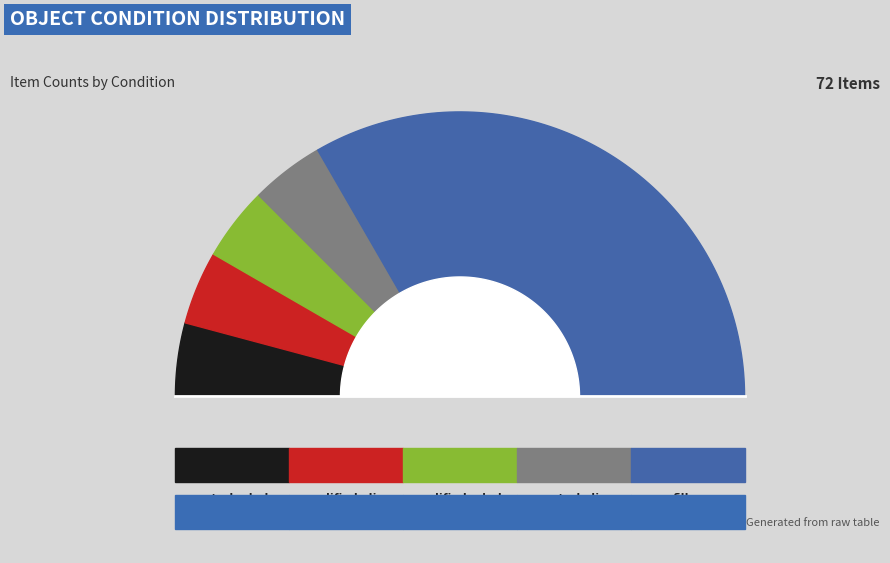

True or false: filler accounts for 67% of the total.

True